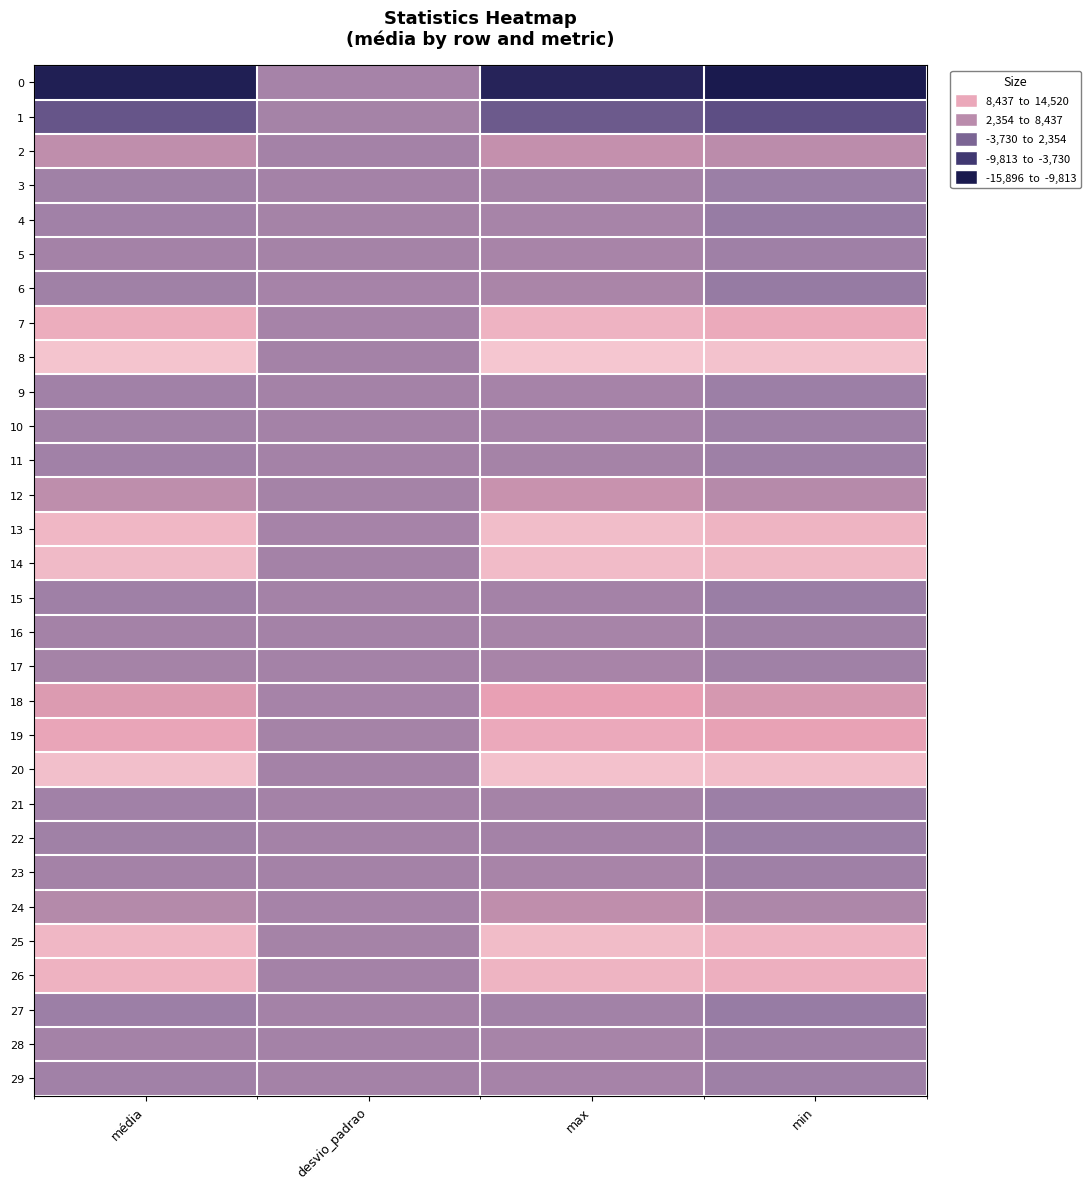

At which category does the chart reach its peak across all series?

max